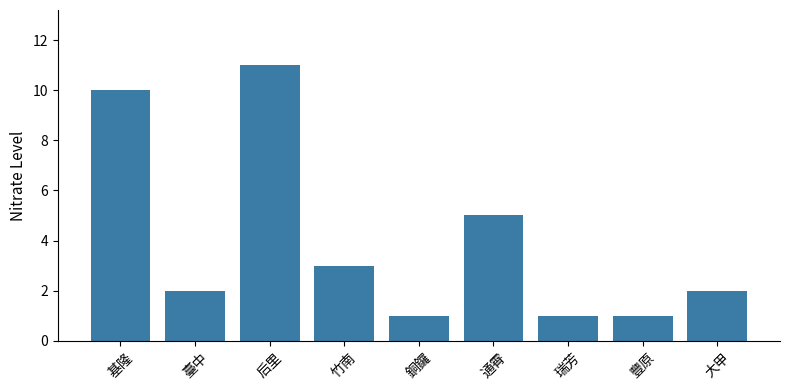

What is the maximum value shown in the chart?

11